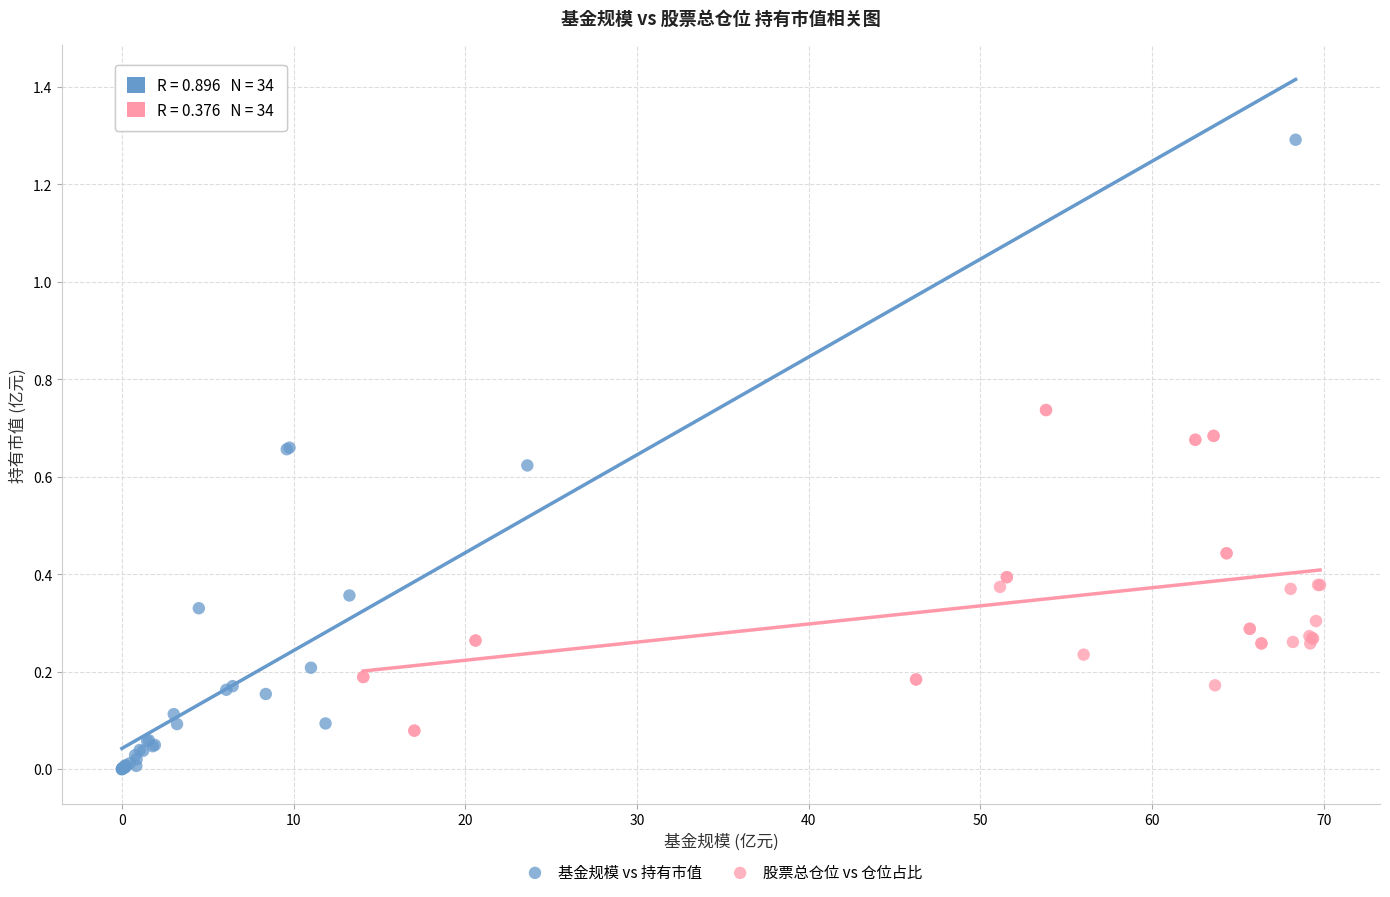

Which series reaches the maximum Y coordinate?

基金规模 vs 持有市值